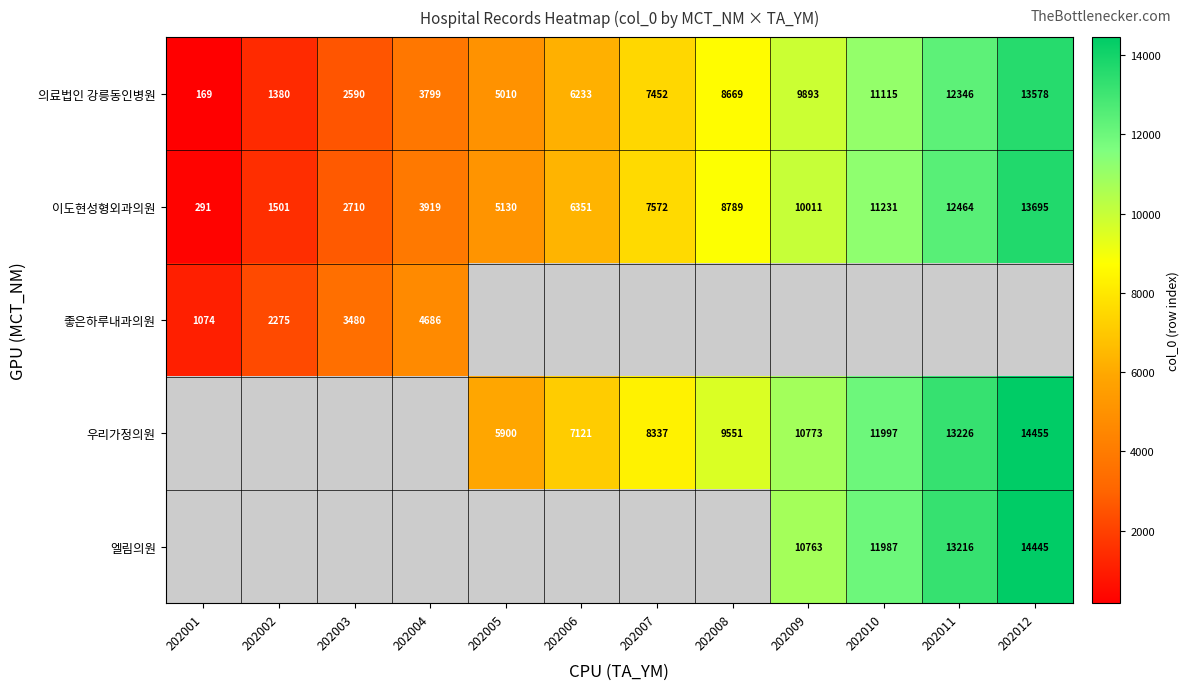

How many data points does each series have?

12